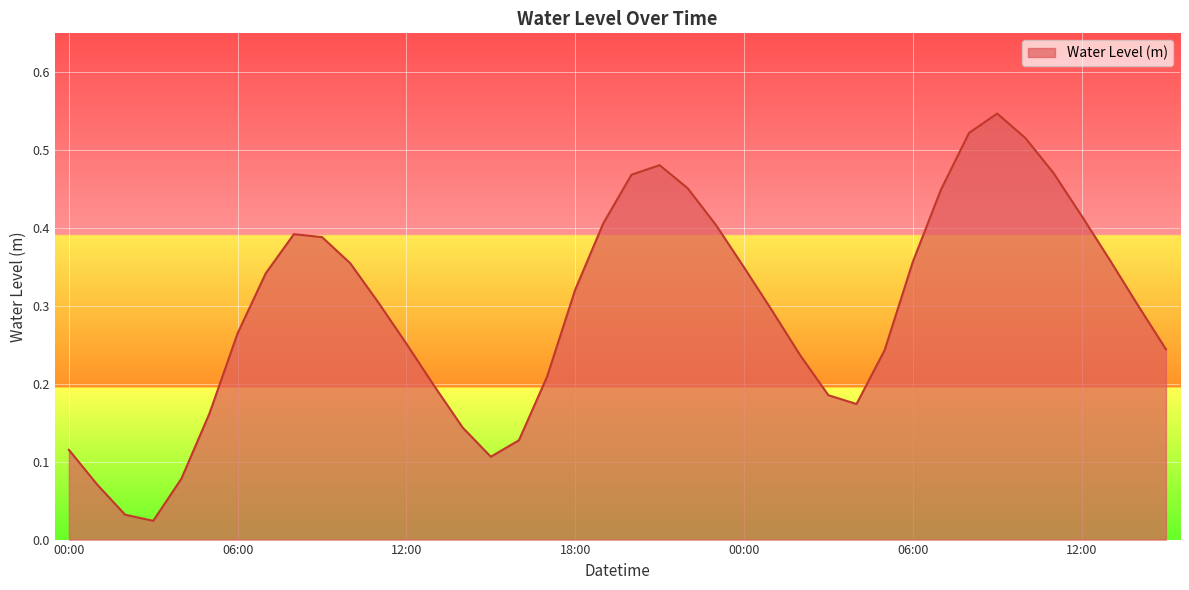

Does the chart have visible grid lines?

Yes